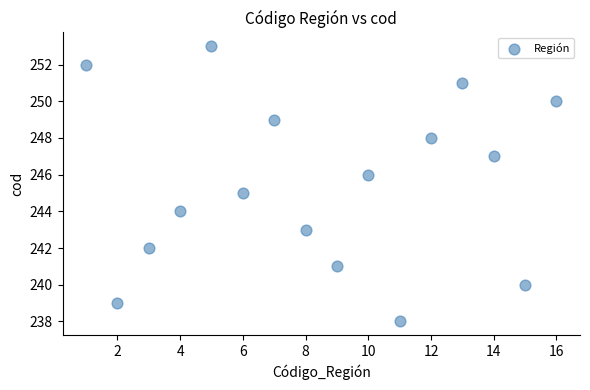

What is the range of Y values (max minus min)?

15